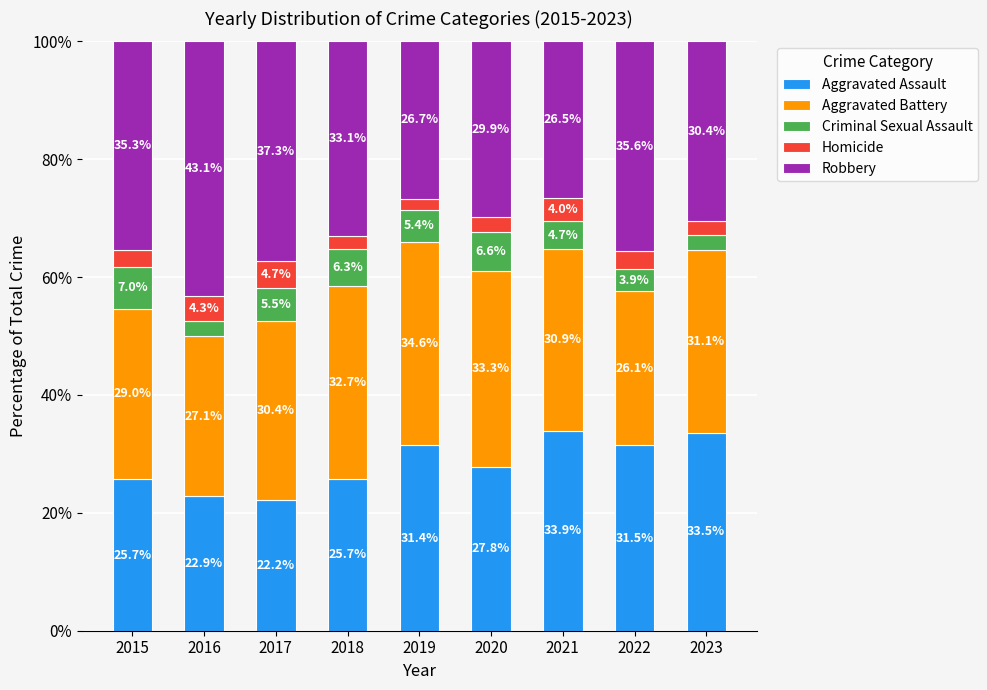

What is the difference between the maximum and minimum values in the Aggravated Assault series?

11.7